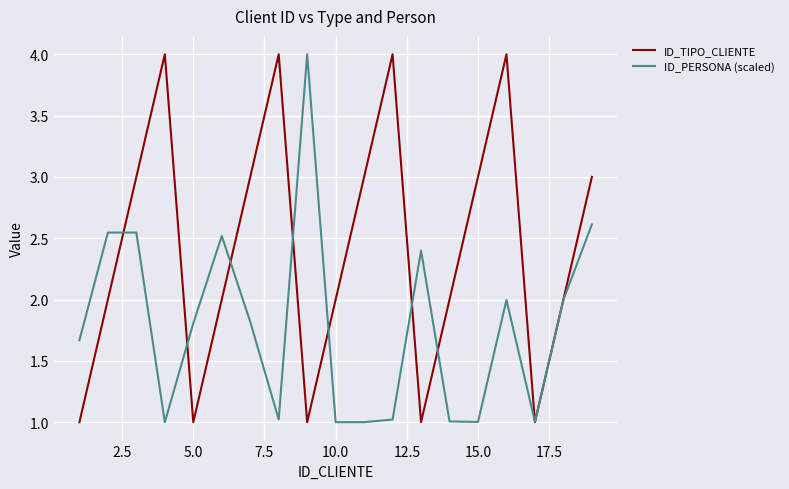

What is the greatest value displayed?

4.0